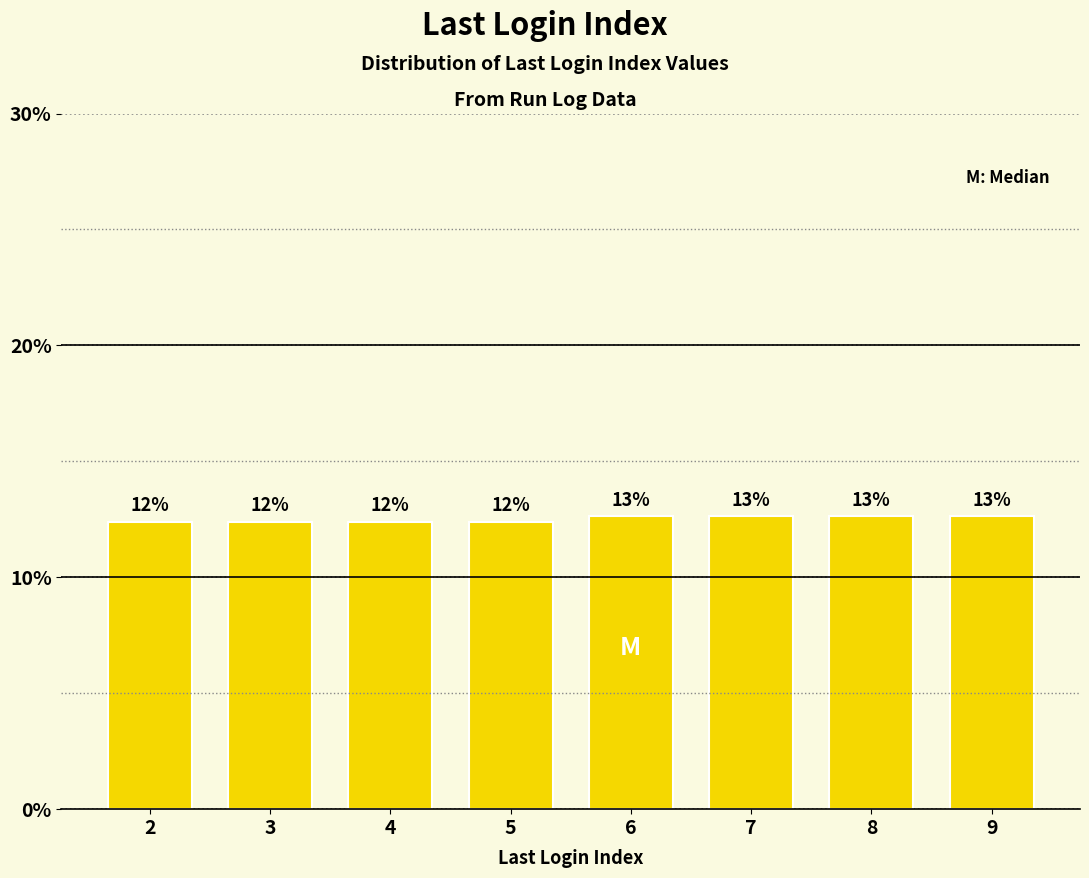

How many bars are there in total?

8